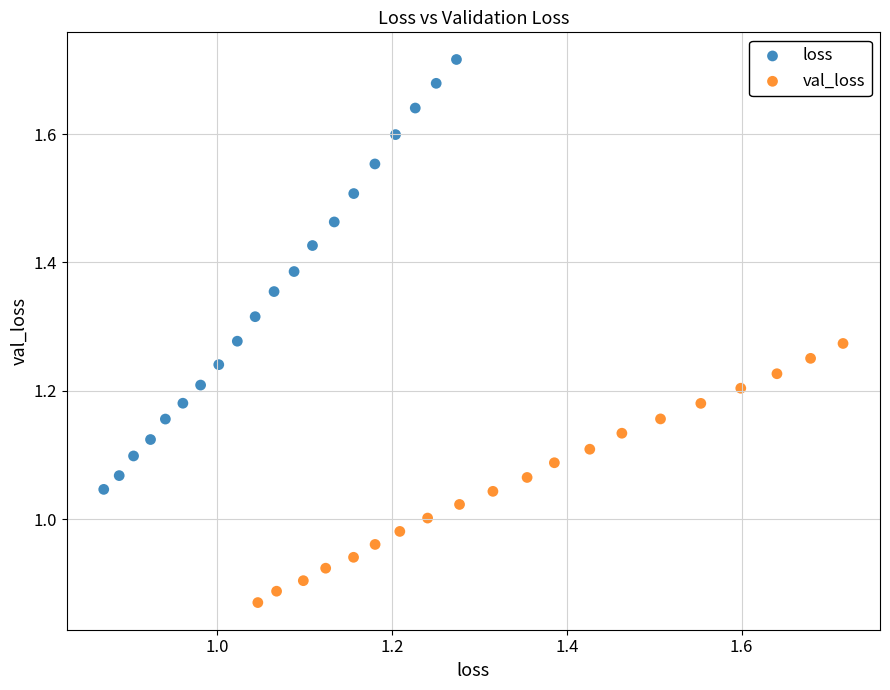

Which series contains the highest Y value?

loss